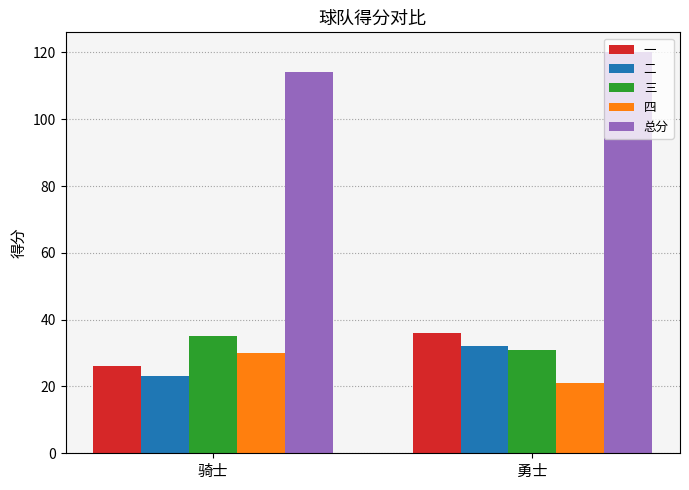

What is the smallest value displayed?

21